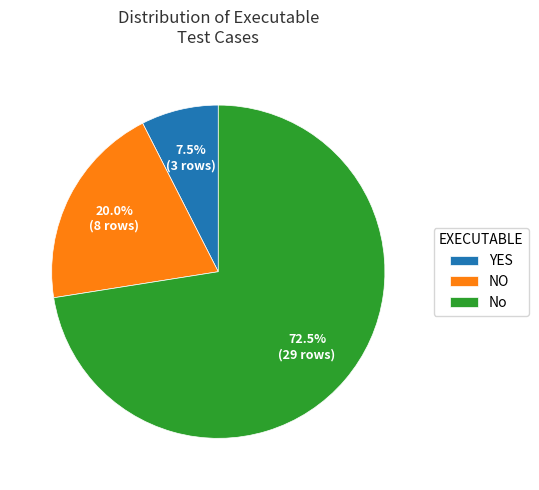

What is the majority slice?

No